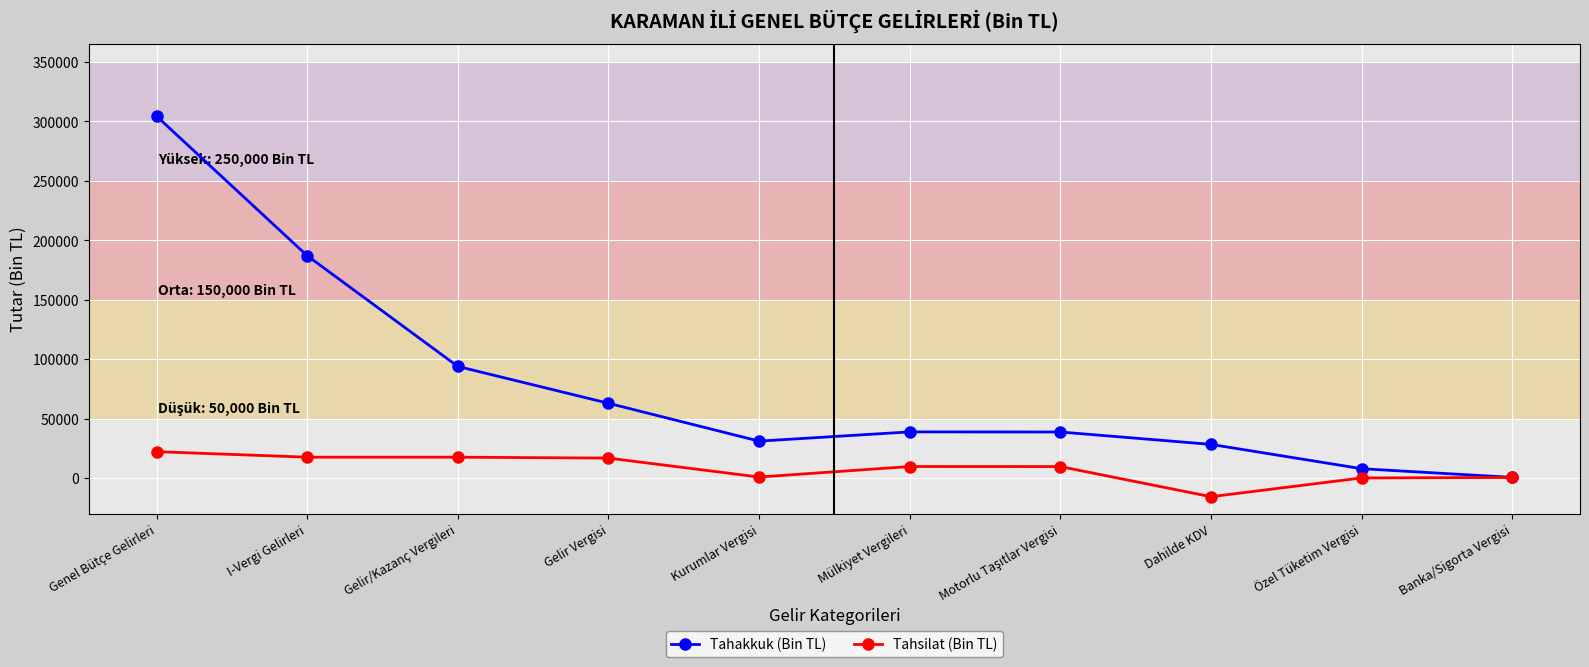

What is the value of the Tahsilat (Bin TL) point at the 8th from the left?

-15768